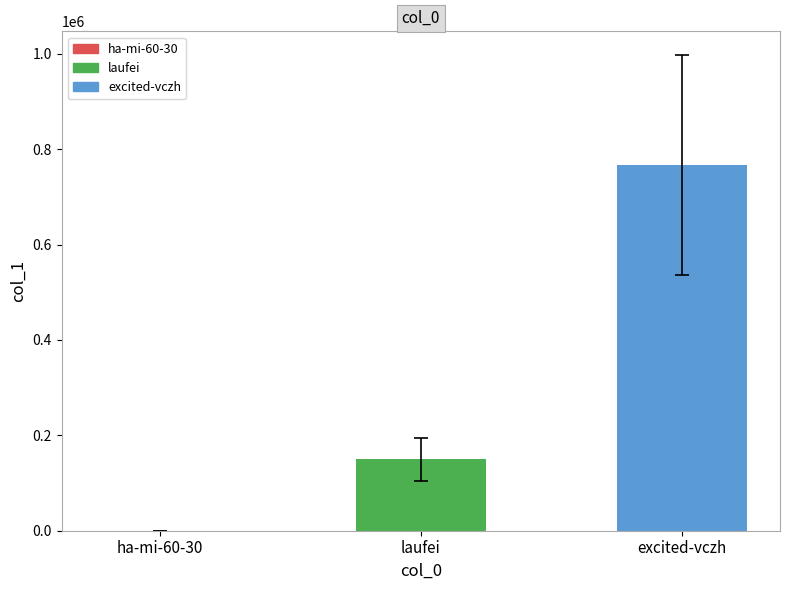

Which label corresponds to the largest value in the chart?

excited-vczh